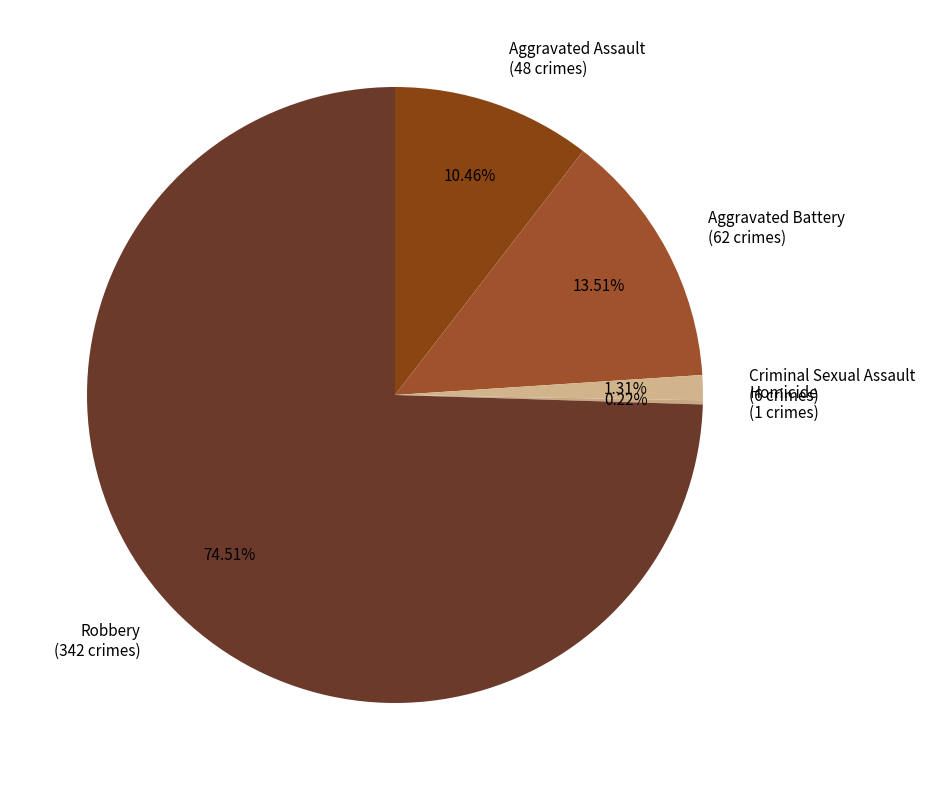

Is the sum of Robbery and Aggravated Battery greater than half?

Yes